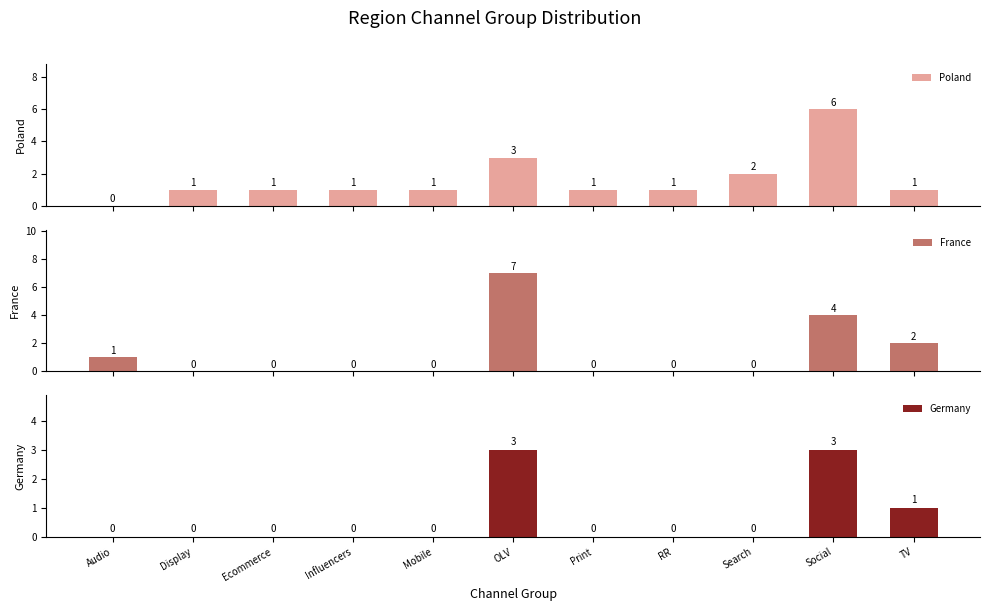

What position from the left is Mobile?

5